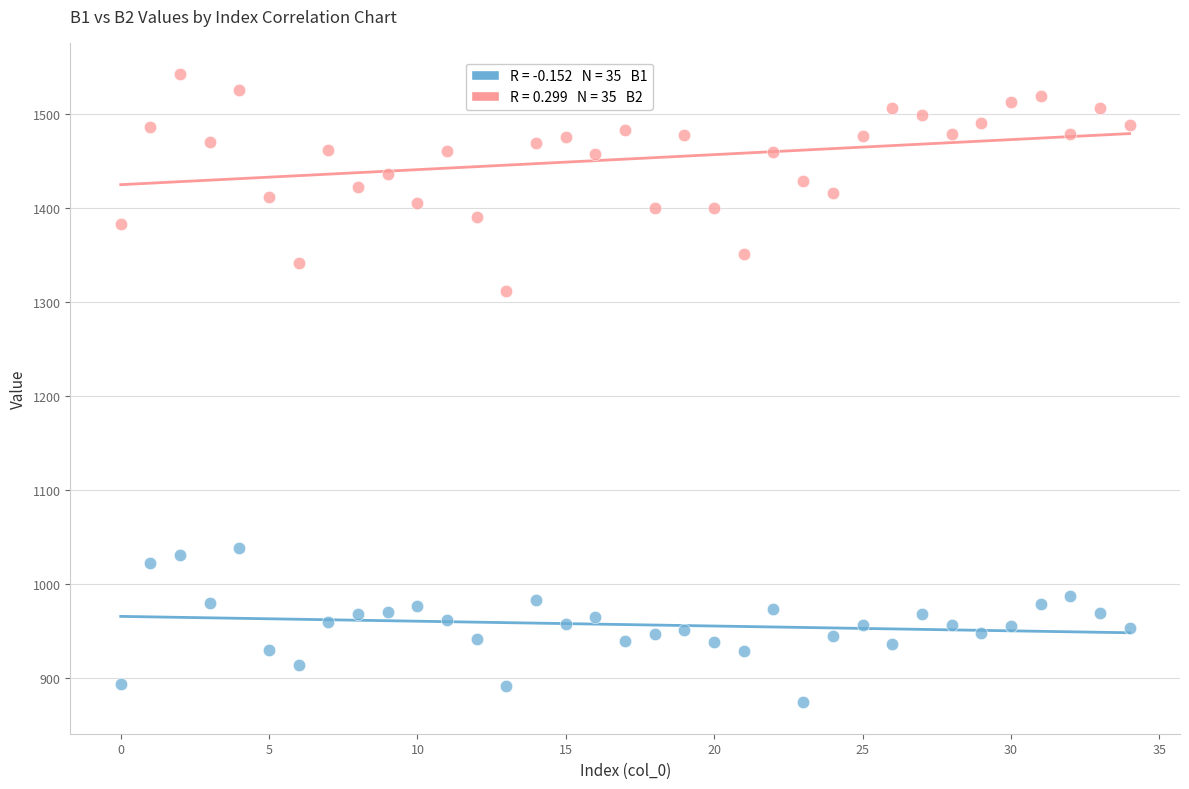

Across all data points, what is the range of Y values (max minus min)?

668